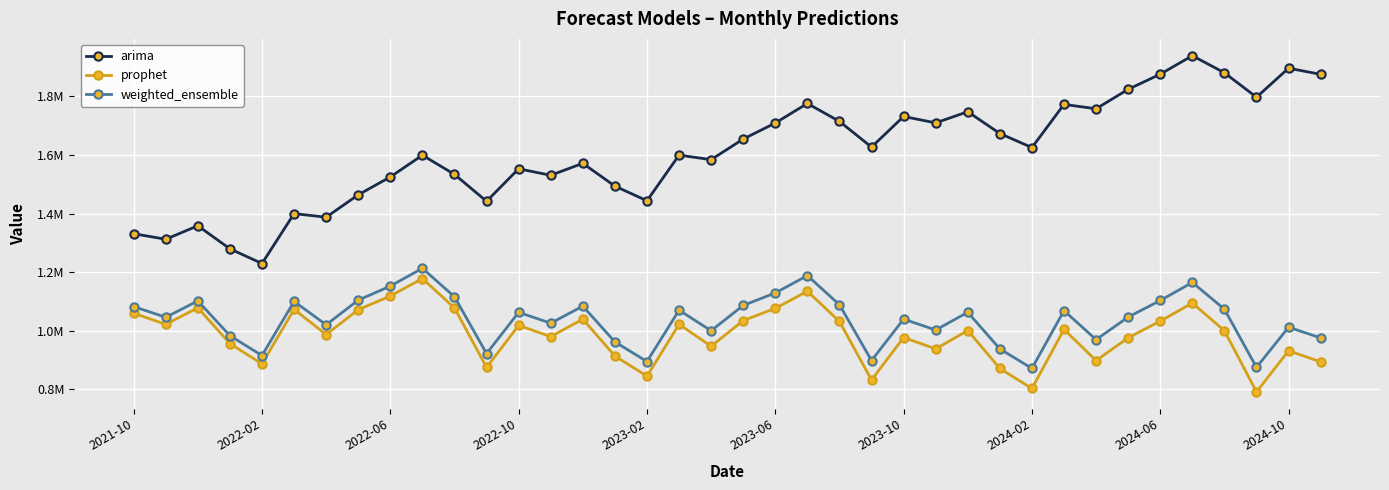

What are all the series names shown in the legend?

arima, prophet, weighted_ensemble